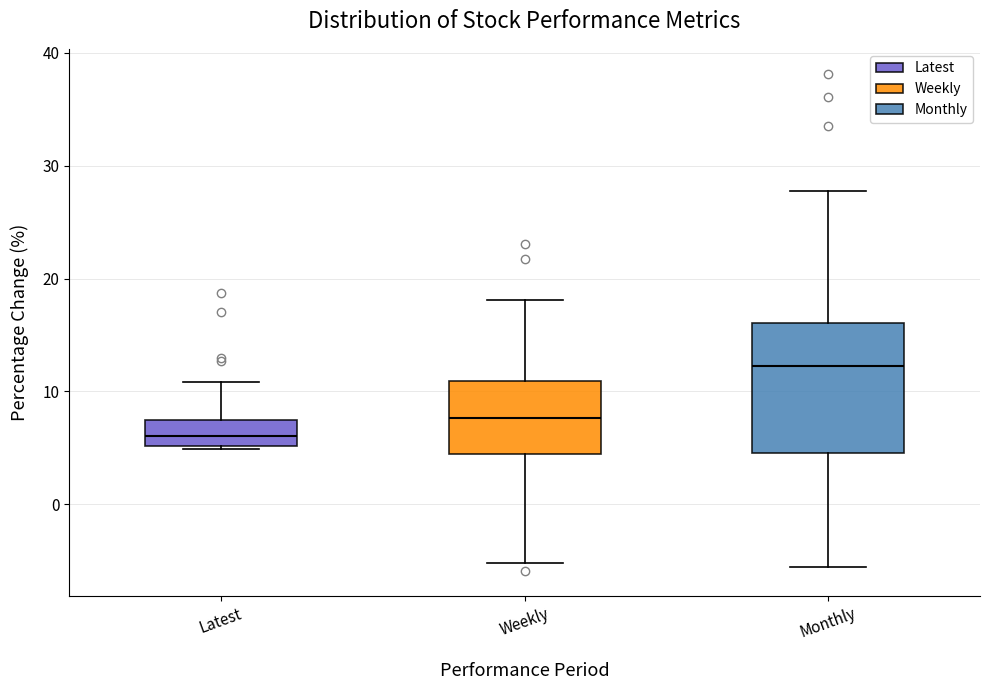

Reading left to right, transcribe this box plot: for each box, give where its median line is, the range the box spans, and where its two whiskers end, as read against the y-axis. The values are not printed on the chart, so give them approximately, as read against the axis.

Latest: median 6, box 5 to 7, whiskers 5 to 11
Weekly: median 8, box 4 to 11, whiskers -5 to 18
Monthly: median 12, box 5 to 16, whiskers -6 to 28